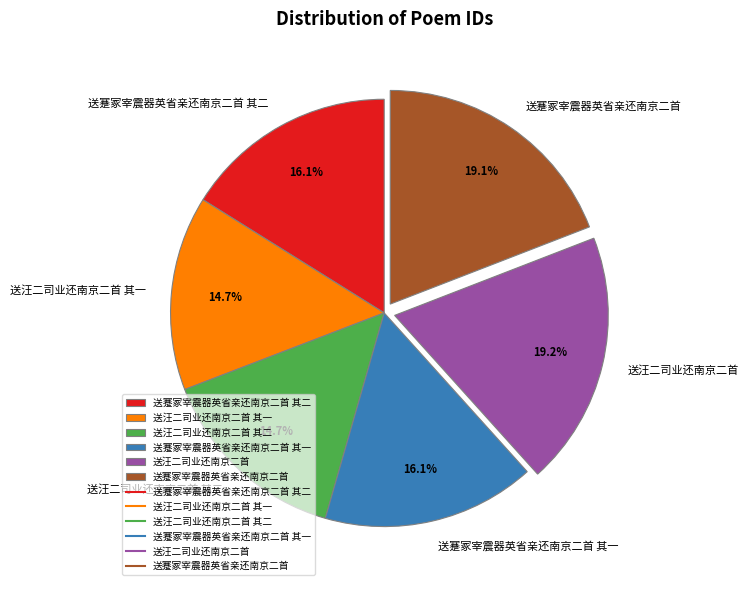

Count the number of slices in the pie.

6